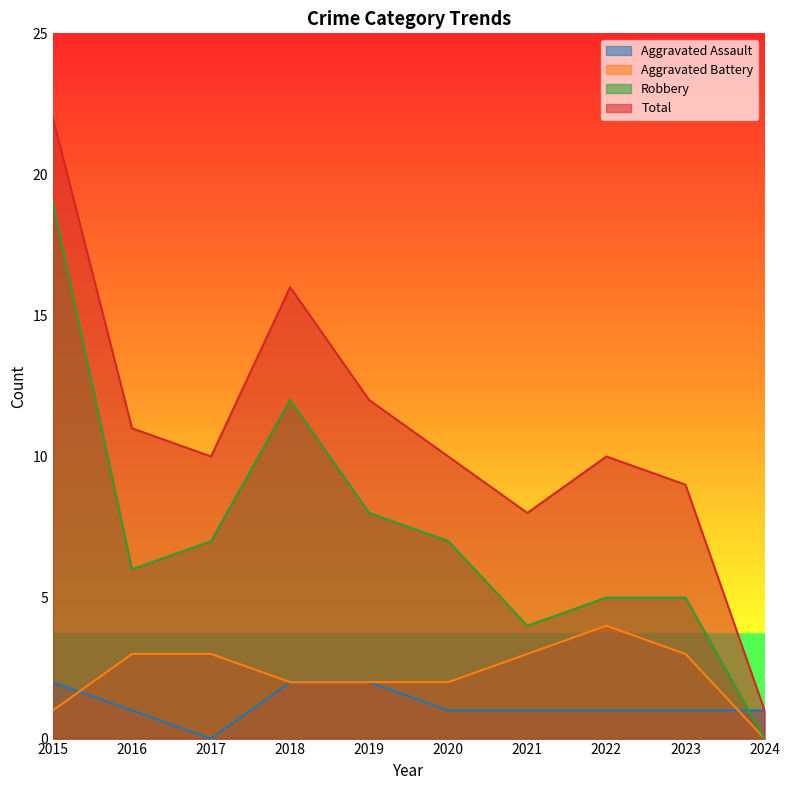

How many Aggravated Assault values are between 1 and 2?

9